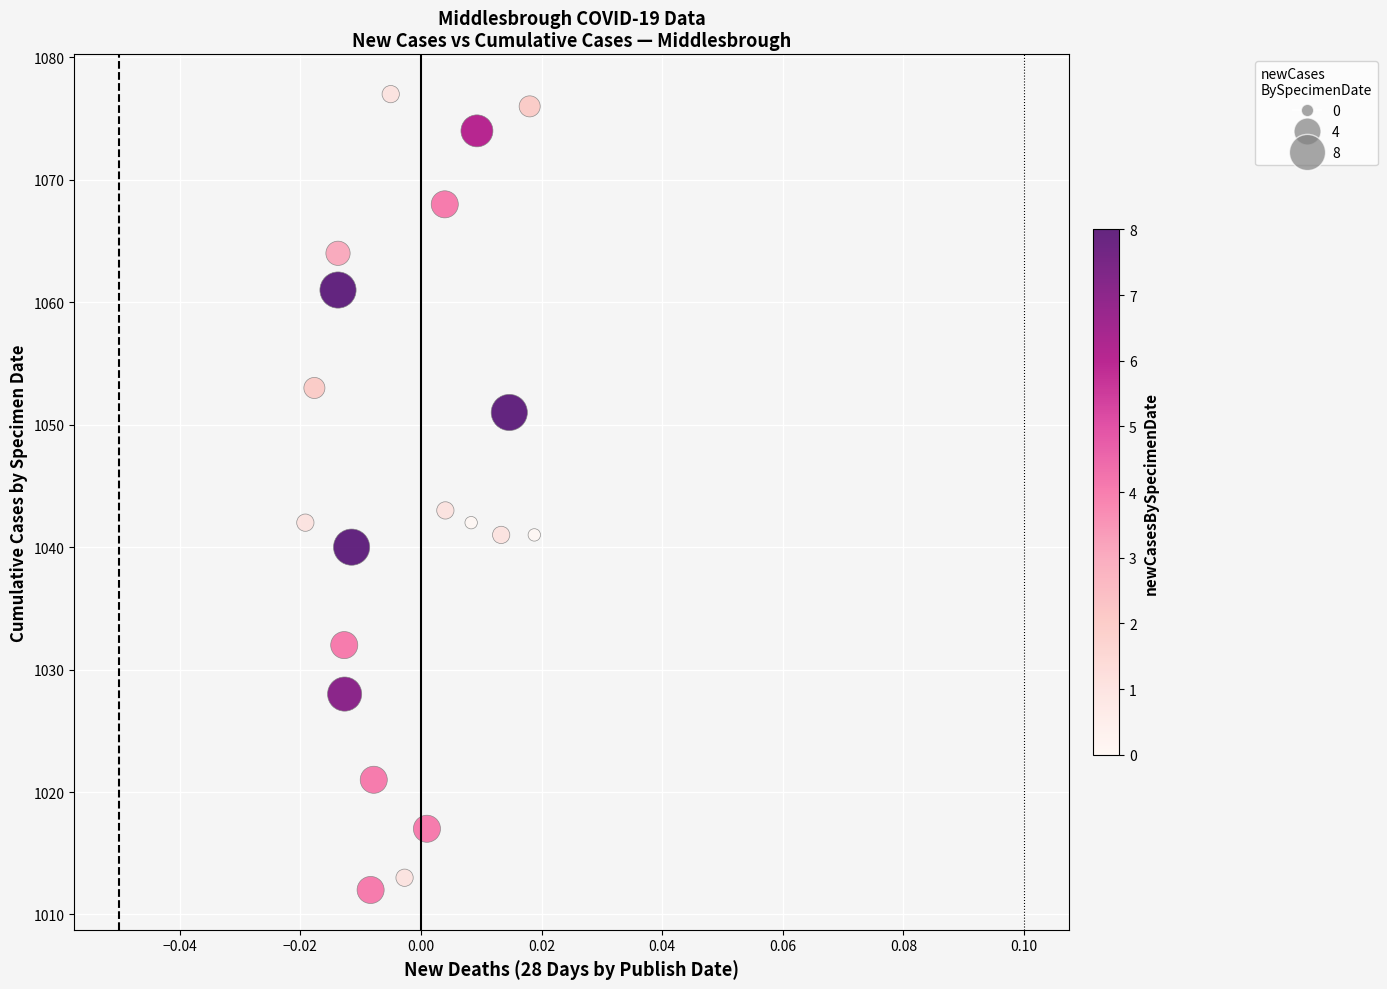

What Y value in the scatter plot is closest to 1044?

1043